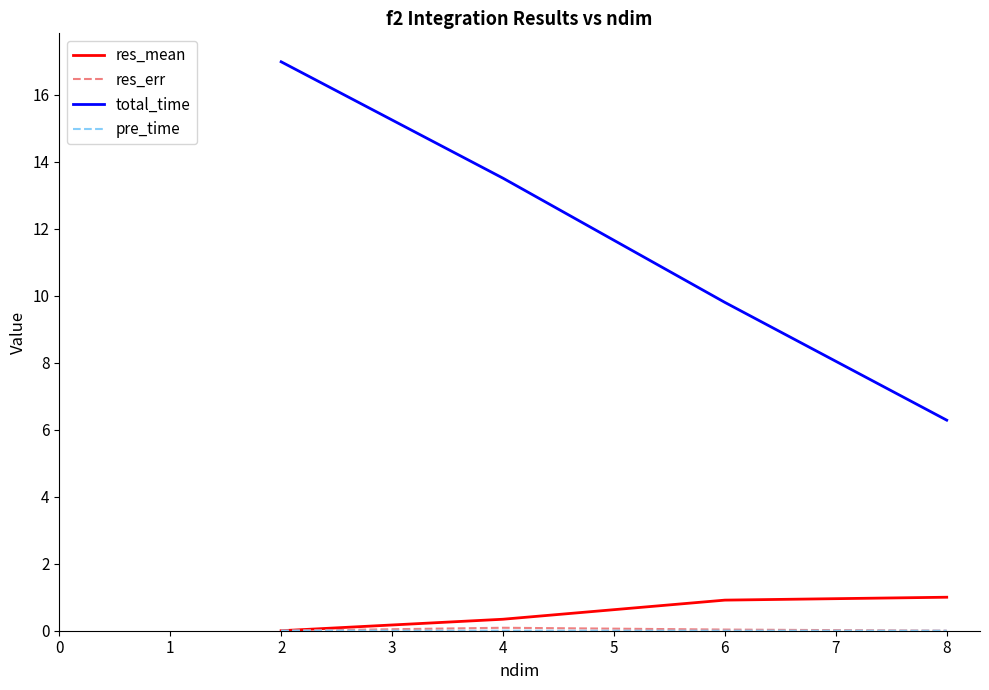

What is the difference between the second highest and minimum values in the total_time series?

7.2